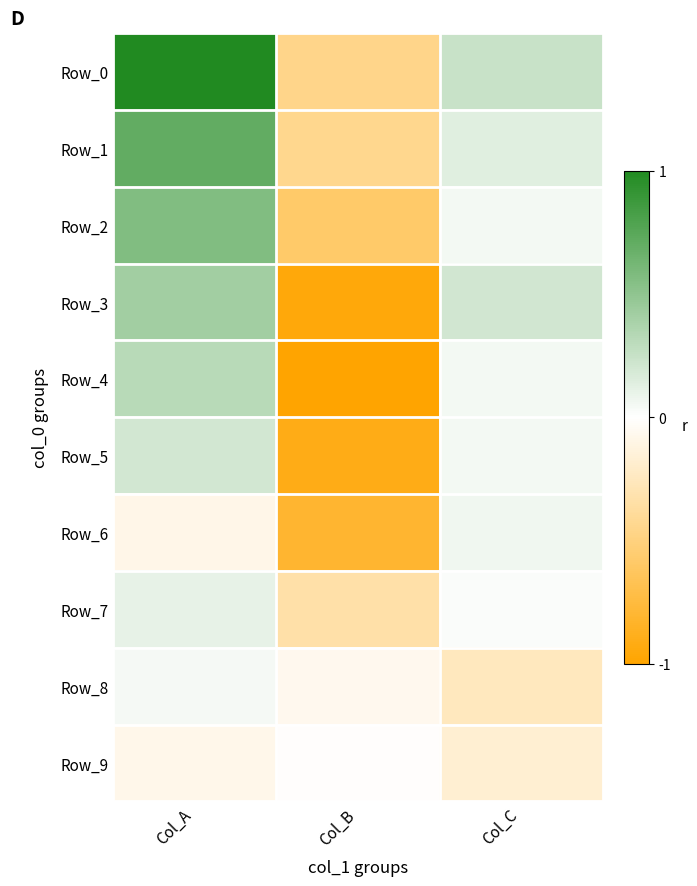

Reading left to right, list all the values displayed in this chart.

Row_0: Col_A=1.0	Col_B=-0.5	Col_C=0.2
Row_1: Col_A=0.7	Col_B=-0.4	Col_C=0.1
Row_2: Col_A=0.6	Col_B=-0.6	Col_C=0.1
Row_3: Col_A=0.4	Col_B=-1.0	Col_C=0.2
Row_4: Col_A=0.3	Col_B=-1.0	Col_C=0.1
Row_5: Col_A=0.2	Col_B=-0.9	Col_C=0.1
Row_6: Col_A=-0.1	Col_B=-0.8	Col_C=0.1
Row_7: Col_A=0.1	Col_B=-0.3	Col_C=0.0
Row_8: Col_A=0.0	Col_B=-0.1	Col_C=-0.3
Row_9: Col_A=-0.1	Col_B=-0.0	Col_C=-0.2